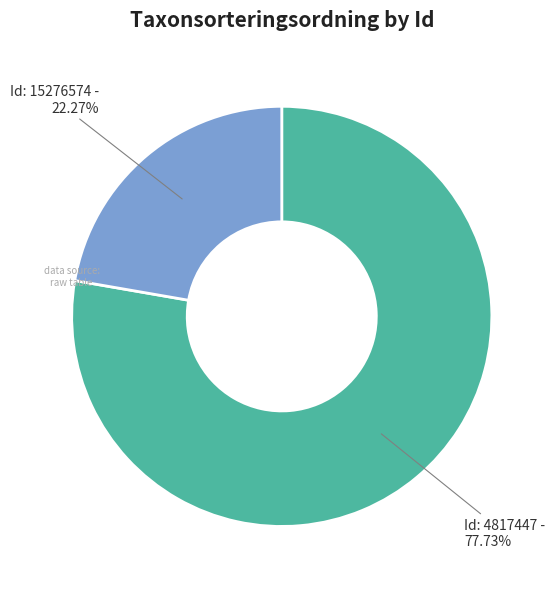

Is there any slice that represents more than half of the pie?

Yes